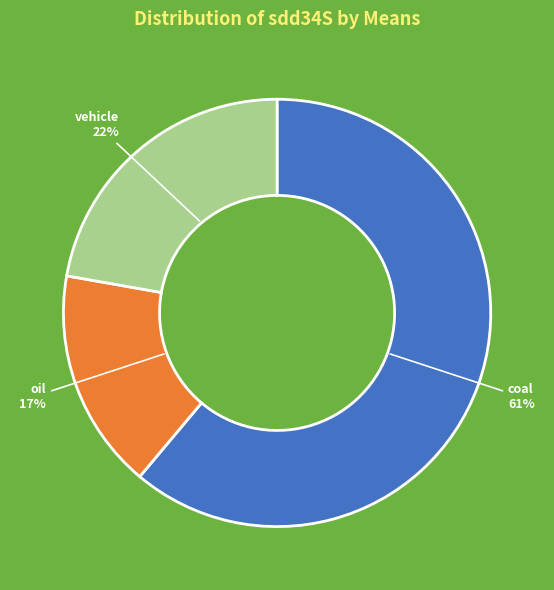

Does oil account for over 50% of the chart?

No